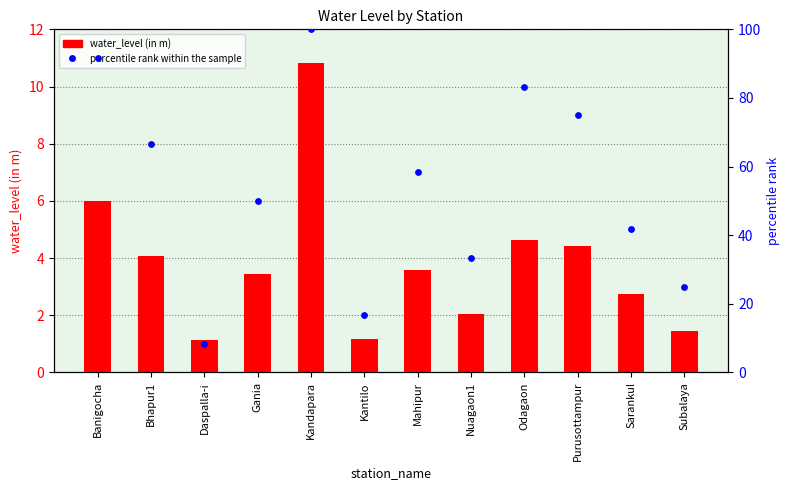

Which series has the widest spread of Y values?

percentile rank within the sample